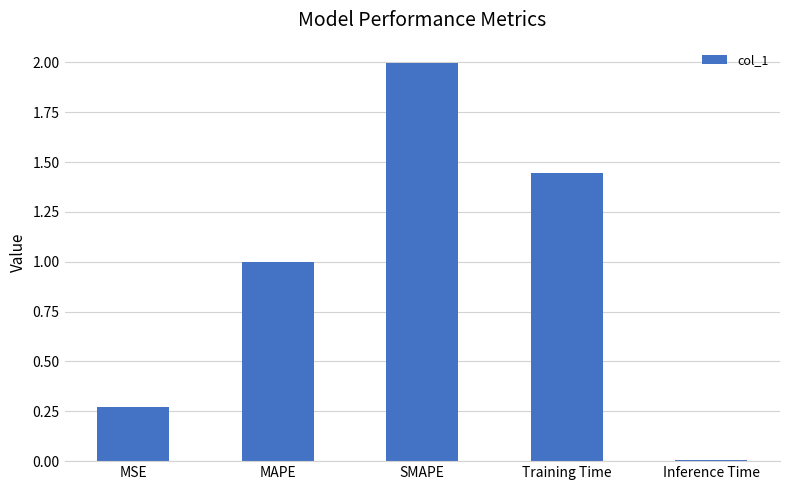

How many series are shown in this chart?

1